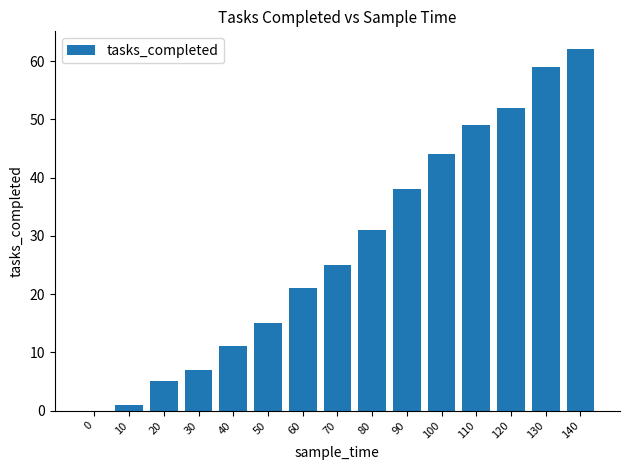

Does the chart contain stacked bars?

No